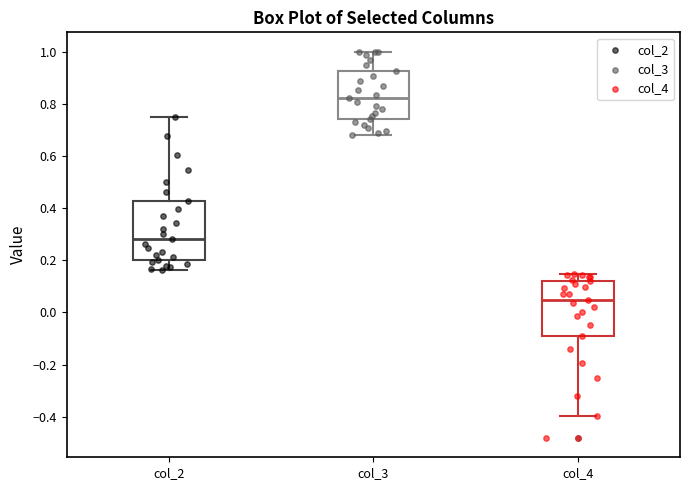

Which box has the lowest median line?

col_4